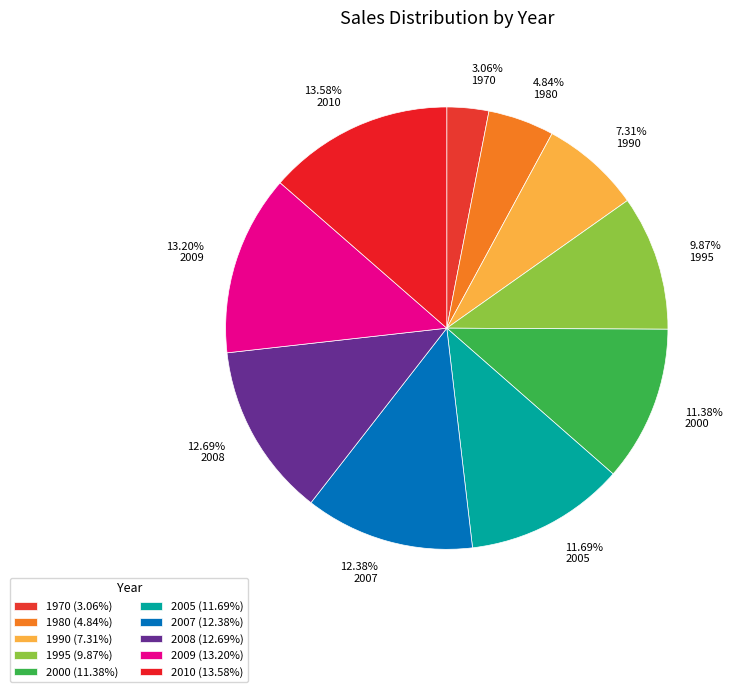

How many segments does this pie chart have?

10